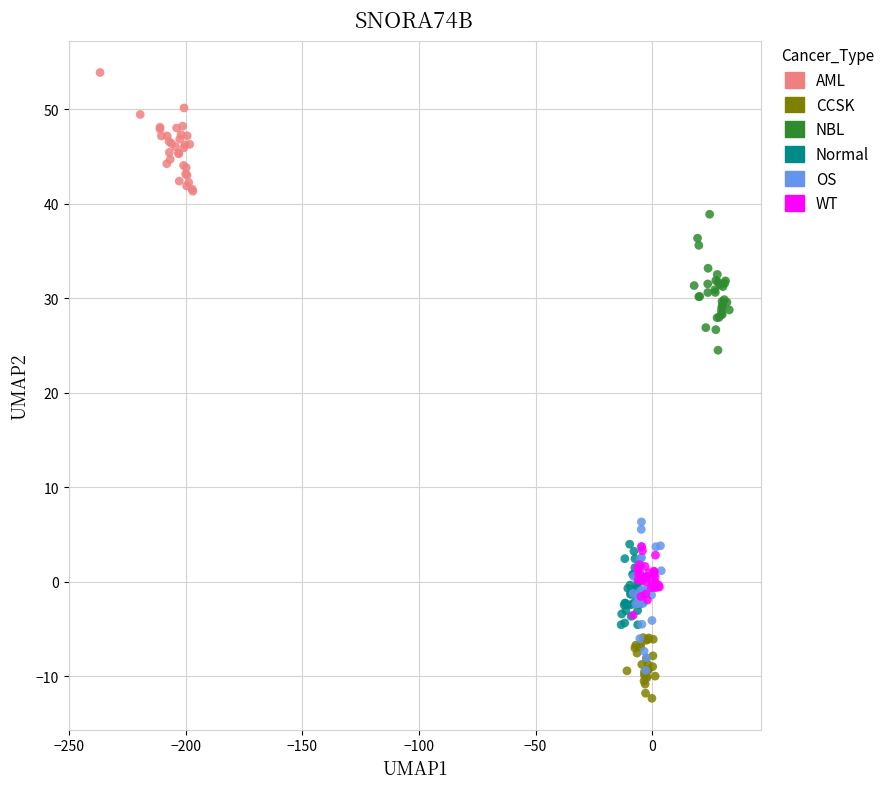

What are all the series names shown in the legend?

AML, CCSK, NBL, Normal, OS, WT